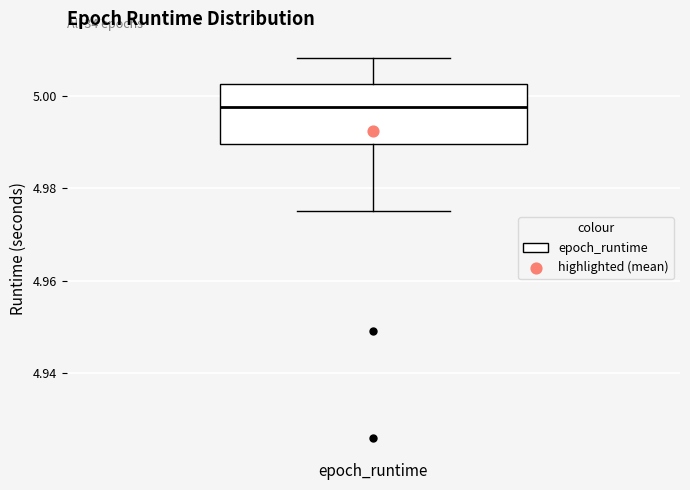

Where does the median line of the box sit on the y-axis? The values are not printed on the chart, so give them approximately, as read against the axis.

4.998